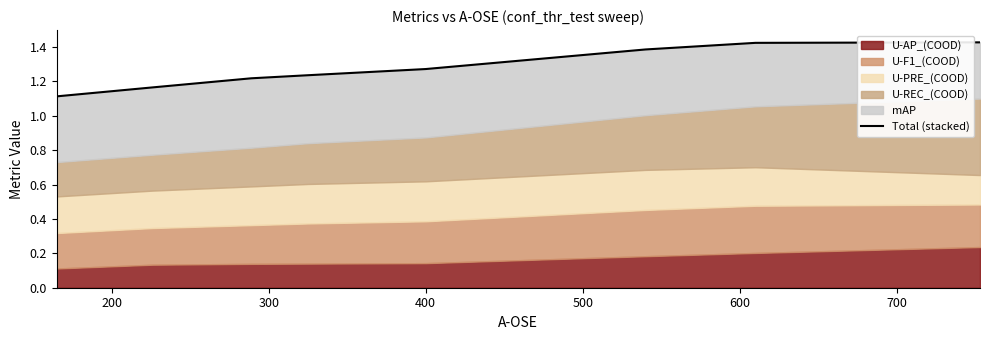

Read the value at 600.

1.4